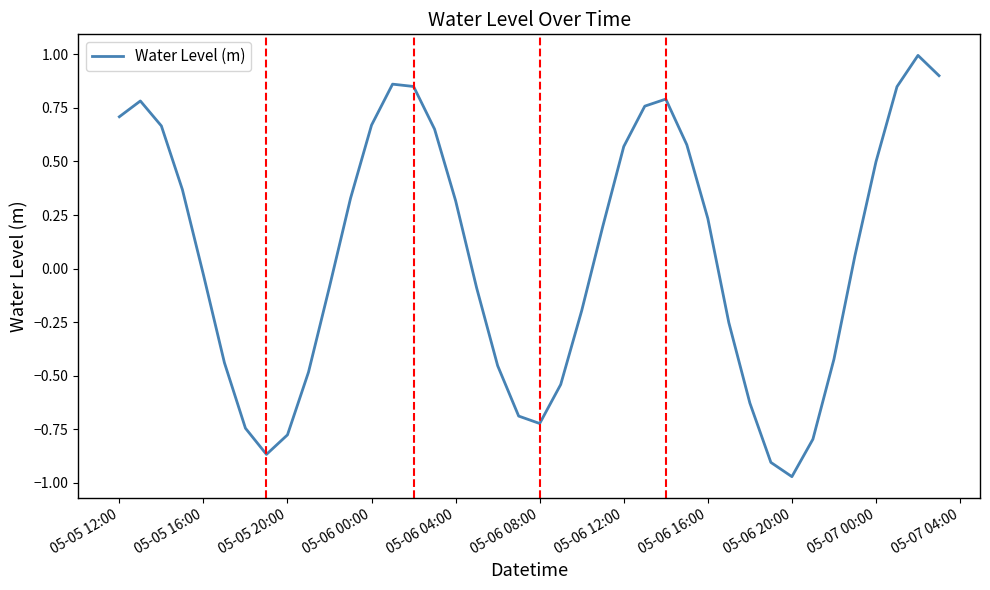

What is the greatest value displayed?

1.0